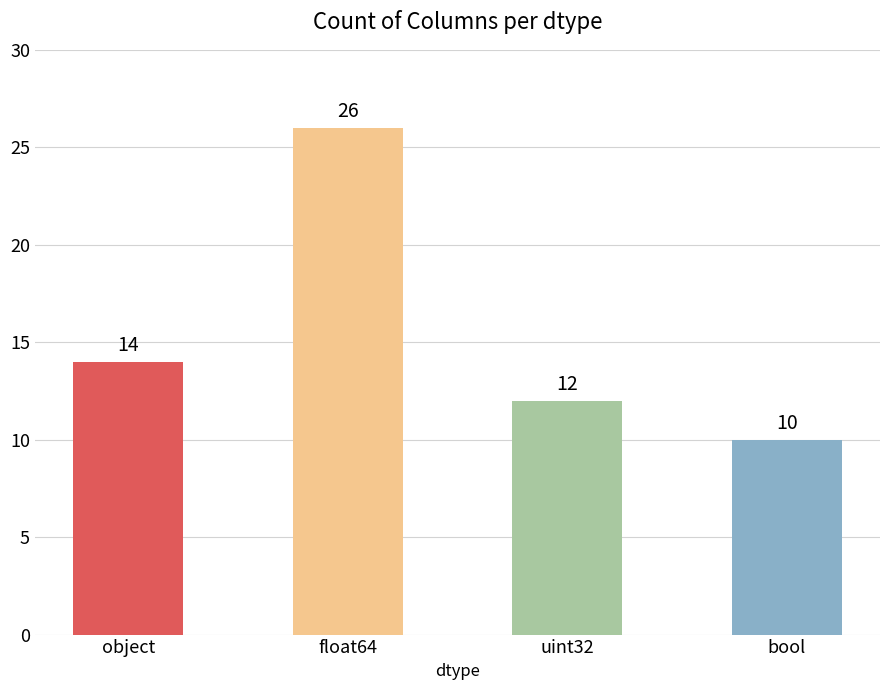

The value at object is 4. True or false?

False